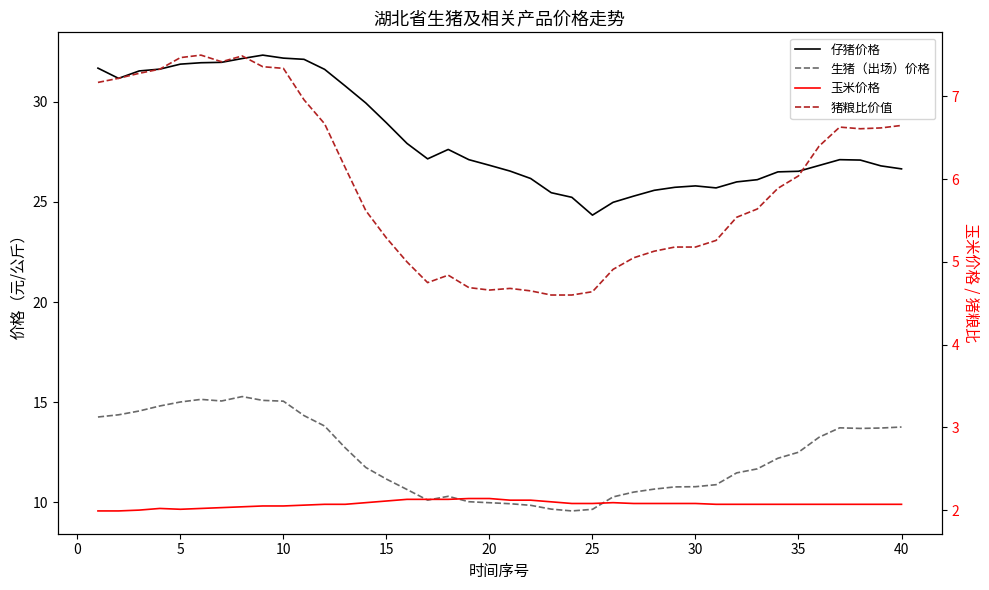

What is the sum of all 玉米价格 values?

82.9